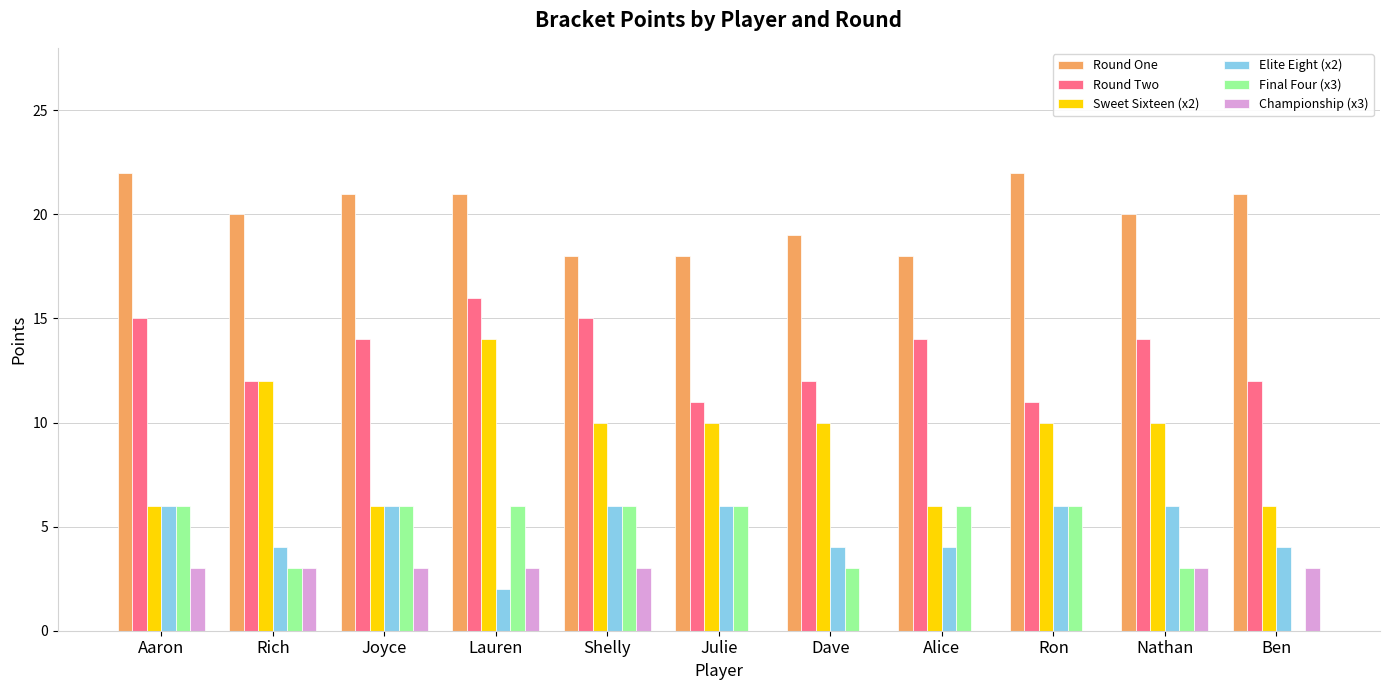

What is the spread (max minus min) of values at Julie?

18